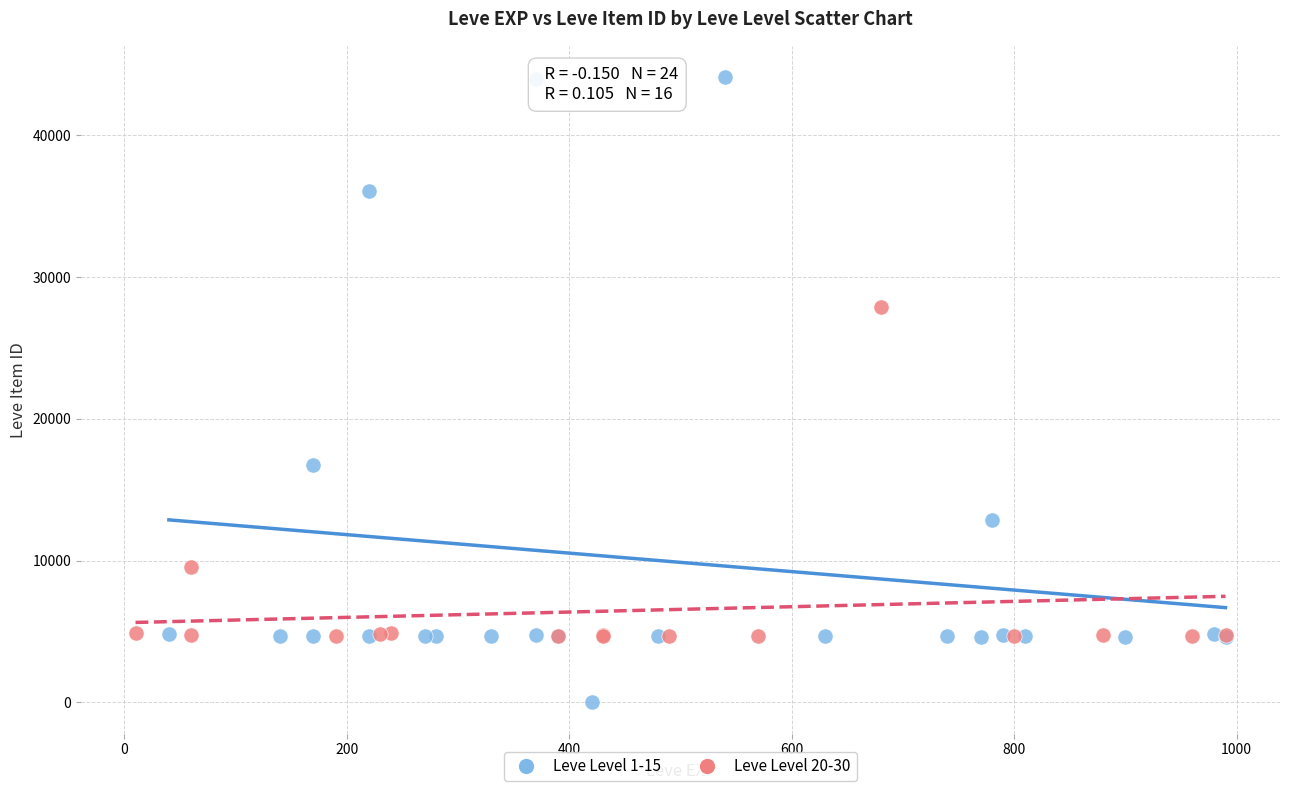

Which series has the largest Y range (max minus min)?

Leve Level 1-15